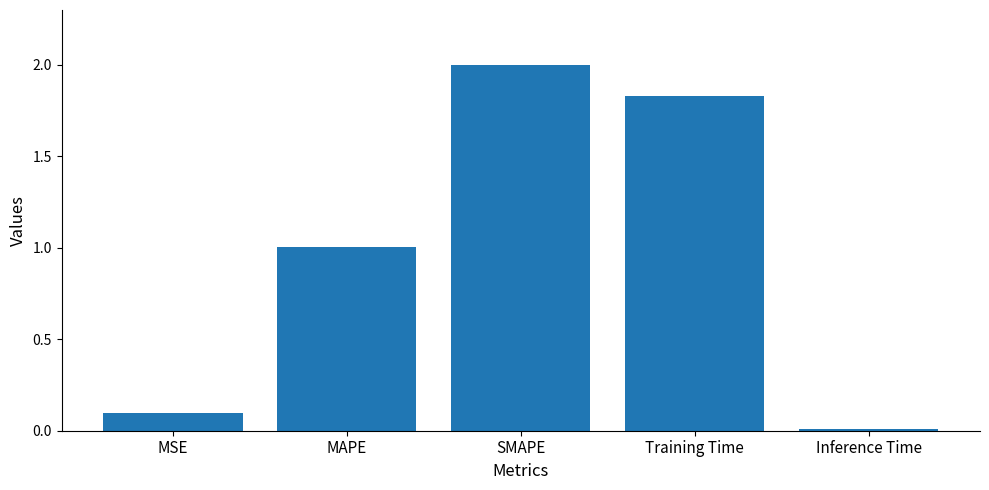

How many data points does each series have?

5